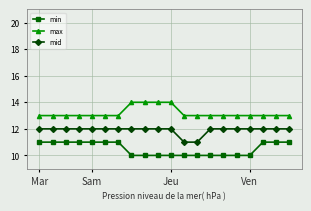

True or false: min and max intersect in this chart.

False